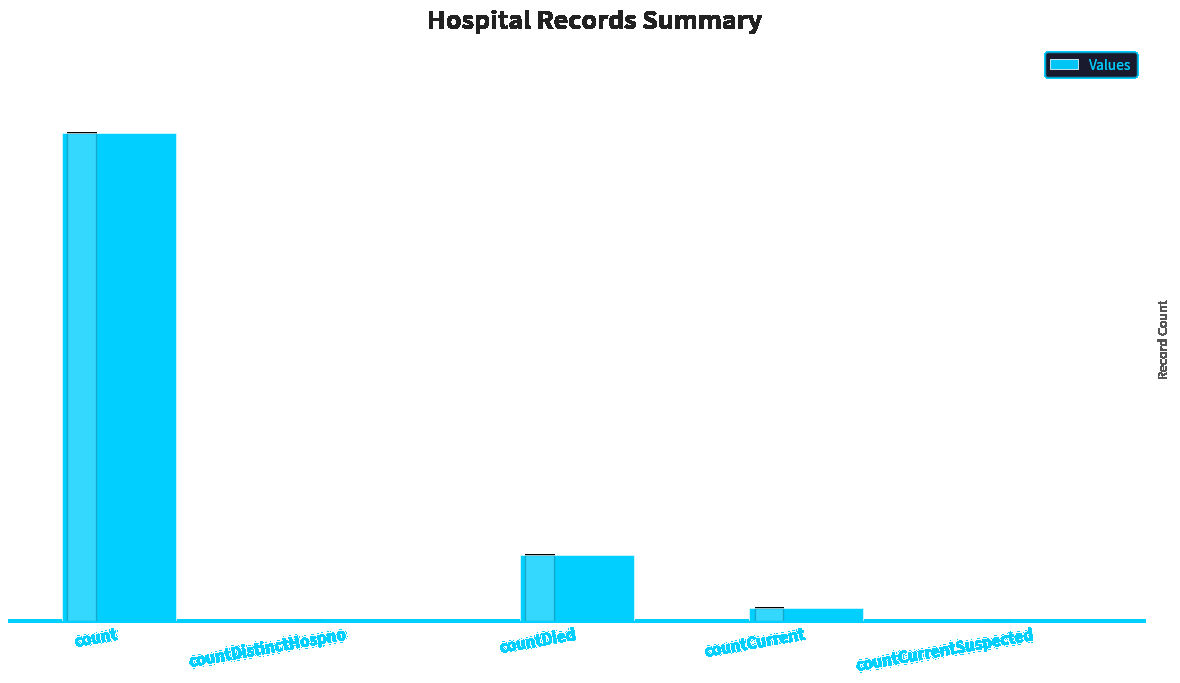

Which label corresponds to the largest value in the chart?

count